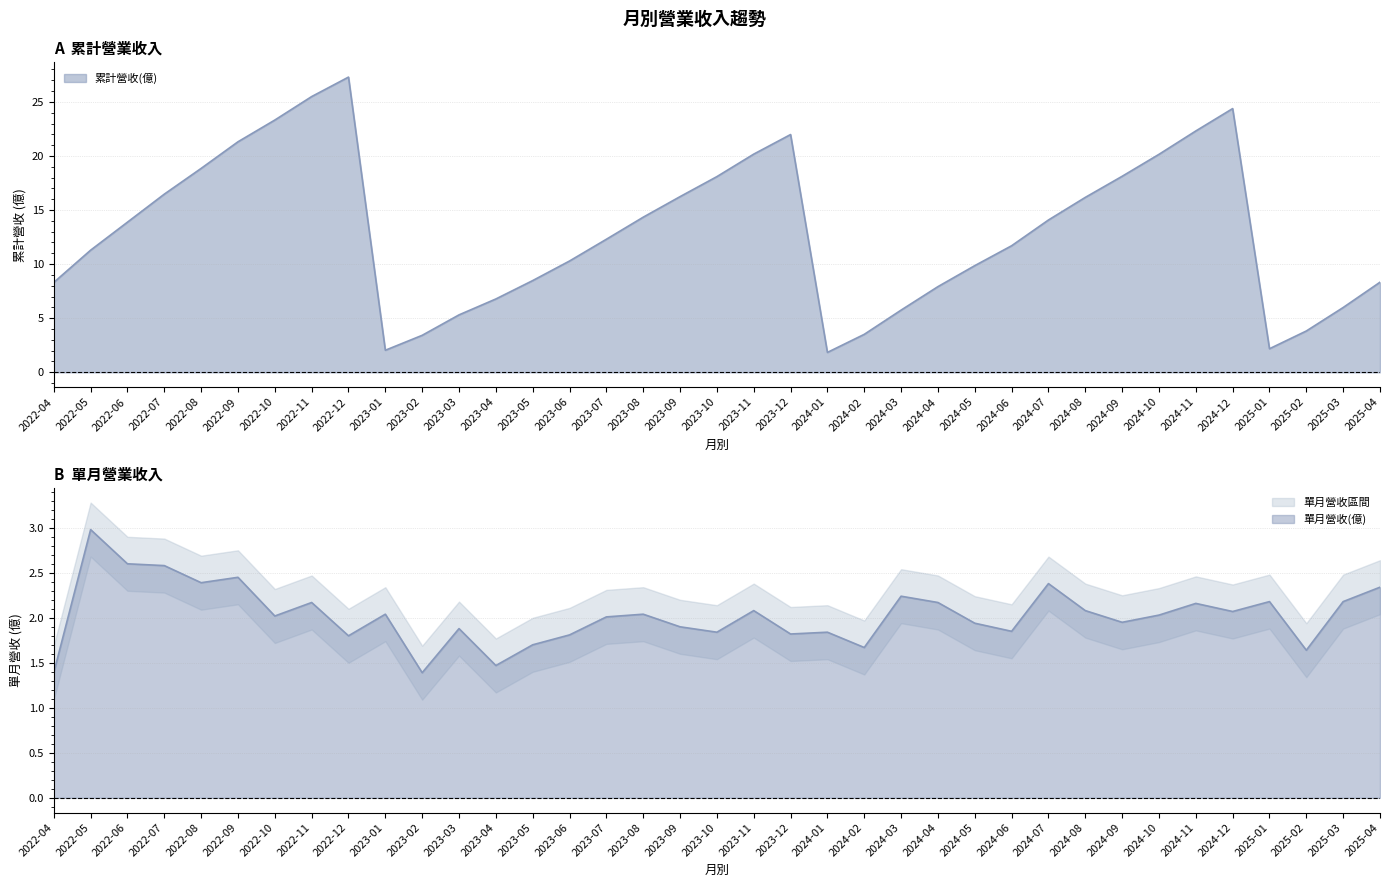

Which series has the largest range (max minus min)?

累計營收(億)